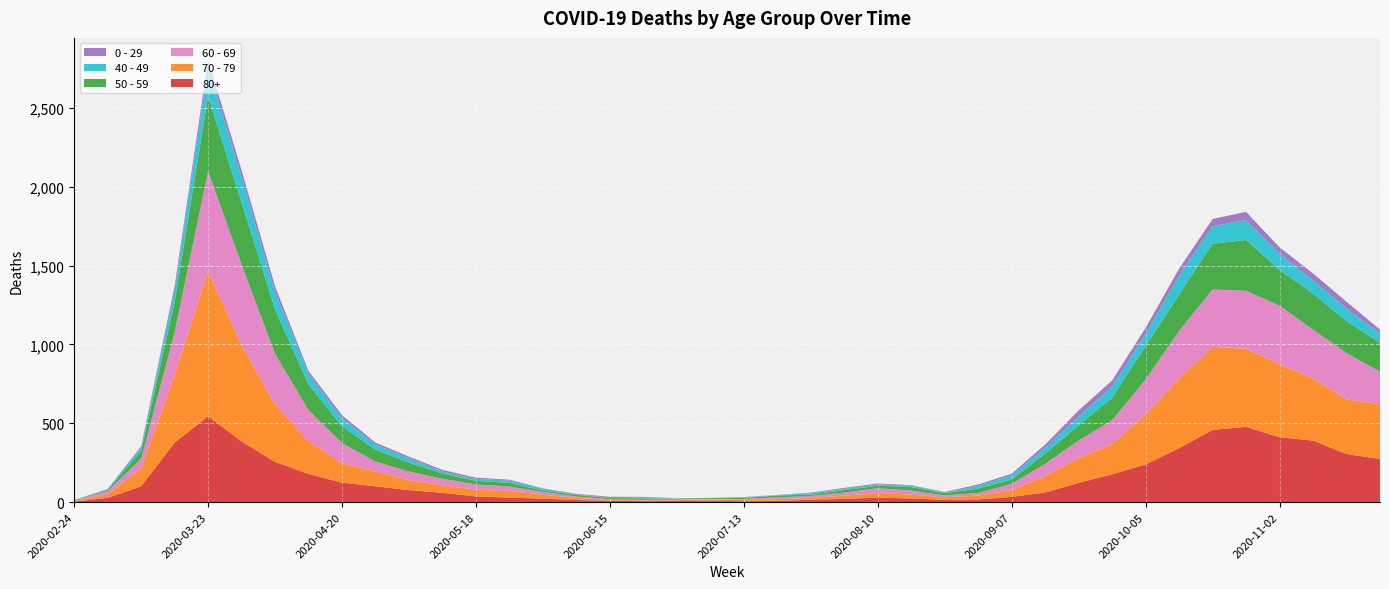

Reading right to left, list all the values displayed in this chart.

80+: 2020-11-23=273	2020-11-16=305	2020-11-09=390	2020-11-02=411	2020-10-26=477	2020-10-19=458	2020-10-12=342	2020-10-05=239	2020-09-28=176	2020-09-21=122	2020-09-14=61	2020-09-07=33	2020-08-31=17	2020-08-24=14	2020-08-17=23	2020-08-10=28	2020-08-03=20	2020-07-27=15	2020-07-20=7	2020-07-13=5	2020-07-06=9	2020-06-29=7	2020-06-22=6	2020-06-15=9	2020-06-08=13	2020-06-01=22	2020-05-25=28	2020-05-18=36	2020-05-11=59	2020-05-04=76	2020-04-27=100	2020-04-20=123	2020-04-13=178	2020-04-06=255	2020-03-30=385	2020-03-23=544	2020-03-16=377	2020-03-09=100	2020-03-02=27	2020-02-24=3
70 - 79: 2020-11-23=348	2020-11-16=346	2020-11-09=394	2020-11-02=464	2020-10-26=495	2020-10-19=526	2020-10-12=439	2020-10-05=318	2020-09-28=191	2020-09-21=157	2020-09-14=102	2020-09-07=43	2020-08-31=24	2020-08-24=16	2020-08-17=25	2020-08-10=29	2020-08-03=21	2020-07-27=11	2020-07-20=11	2020-07-13=7	2020-07-06=8	2020-06-29=5	2020-06-22=5	2020-06-15=6	2020-06-08=14	2020-06-01=24	2020-05-25=43	2020-05-18=43	2020-05-11=47	2020-05-04=63	2020-04-27=94	2020-04-20=123	2020-04-13=206	2020-04-06=365	2020-03-30=608	2020-03-23=920	2020-03-16=427	2020-03-09=113	2020-03-02=22	2020-02-24=4
60 - 69: 2020-11-23=206	2020-11-16=294	2020-11-09=310	2020-11-02=370	2020-10-26=368	2020-10-19=364	2020-10-12=305	2020-10-05=221	2020-09-28=152	2020-09-21=112	2020-09-14=80	2020-09-07=39	2020-08-31=17	2020-08-24=12	2020-08-17=25	2020-08-10=31	2020-08-03=19	2020-07-27=13	2020-07-20=12	2020-07-13=8	2020-07-06=3	2020-06-29=6	2020-06-22=3	2020-06-15=3	2020-06-08=8	2020-06-01=18	2020-05-25=28	2020-05-18=33	2020-05-11=42	2020-05-04=54	2020-04-27=63	2020-04-20=128	2020-04-13=199	2020-04-06=320	2020-03-30=514	2020-03-23=634	2020-03-16=272	2020-03-09=61	2020-03-02=22	2020-02-24=2
50 - 59: 2020-11-23=182	2020-11-16=202	2020-11-09=228	2020-11-02=227	2020-10-26=322	2020-10-19=290	2020-10-12=230	2020-10-05=212	2020-09-28=142	2020-09-21=95	2020-09-14=64	2020-09-07=28	2020-08-31=28	2020-08-24=15	2020-08-17=22	2020-08-10=16	2020-08-03=16	2020-07-27=8	2020-07-20=12	2020-07-13=6	2020-07-06=5	2020-06-29=3	2020-06-22=9	2020-06-15=8	2020-06-08=10	2020-06-01=9	2020-05-25=23	2020-05-18=23	2020-05-11=33	2020-05-04=57	2020-04-27=75	2020-04-20=106	2020-04-13=163	2020-04-06=281	2020-03-30=392	2020-03-23=475	2020-03-16=190	2020-03-09=48	2020-03-02=7	2020-02-24=3
40 - 49: 2020-11-23=60	2020-11-16=80	2020-11-09=83	2020-11-02=105	2020-10-26=126	2020-10-19=111	2020-10-12=120	2020-10-05=76	2020-09-28=72	2020-09-21=55	2020-09-14=38	2020-09-07=26	2020-08-31=17	2020-08-24=2	2020-08-17=10	2020-08-10=8	2020-08-03=8	2020-07-27=10	2020-07-20=2	2020-07-13=4	2020-07-06=1	2020-06-29=1	2020-06-22=5	2020-06-15=2	2020-06-08=3	2020-06-01=12	2020-05-25=14	2020-05-18=12	2020-05-11=13	2020-05-04=27	2020-04-27=33	2020-04-20=51	2020-04-13=66	2020-04-06=111	2020-03-30=163	2020-03-23=183	2020-03-16=79	2020-03-09=21	2020-03-02=5	2020-02-24=0
0 - 29: 2020-11-23=25	2020-11-16=43	2020-11-09=45	2020-11-02=38	2020-10-26=52	2020-10-19=46	2020-10-12=44	2020-10-05=39	2020-09-28=38	2020-09-21=40	2020-09-14=20	2020-09-07=11	2020-08-31=9	2020-08-24=5	2020-08-17=2	2020-08-10=6	2020-08-03=6	2020-07-27=3	2020-07-20=1	2020-07-13=2	2020-07-06=1	2020-06-29=2	2020-06-22=5	2020-06-15=6	2020-06-08=4	2020-06-01=2	2020-05-25=6	2020-05-18=8	2020-05-11=10	2020-05-04=11	2020-04-27=12	2020-04-20=20	2020-04-13=19	2020-04-06=36	2020-03-30=42	2020-03-23=47	2020-03-16=25	2020-03-09=10	2020-03-02=0	2020-02-24=1